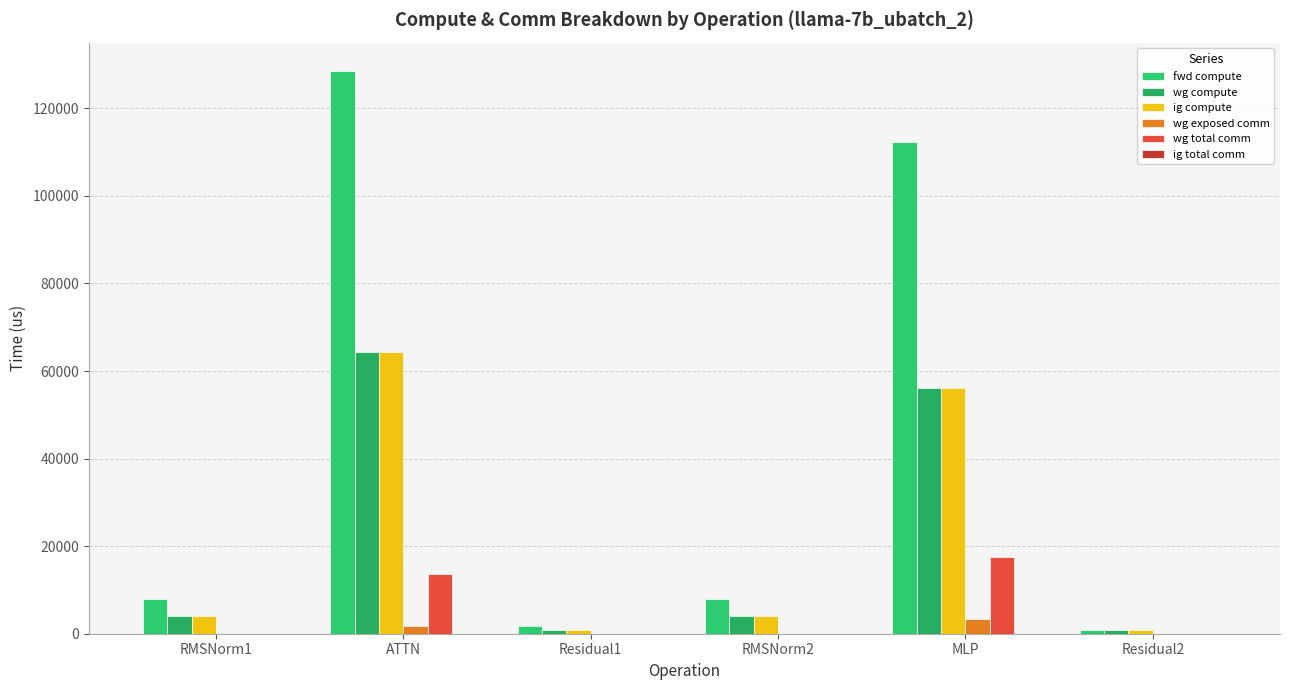

What is the approximate value of fwd compute at RMSNorm1?

7959.3